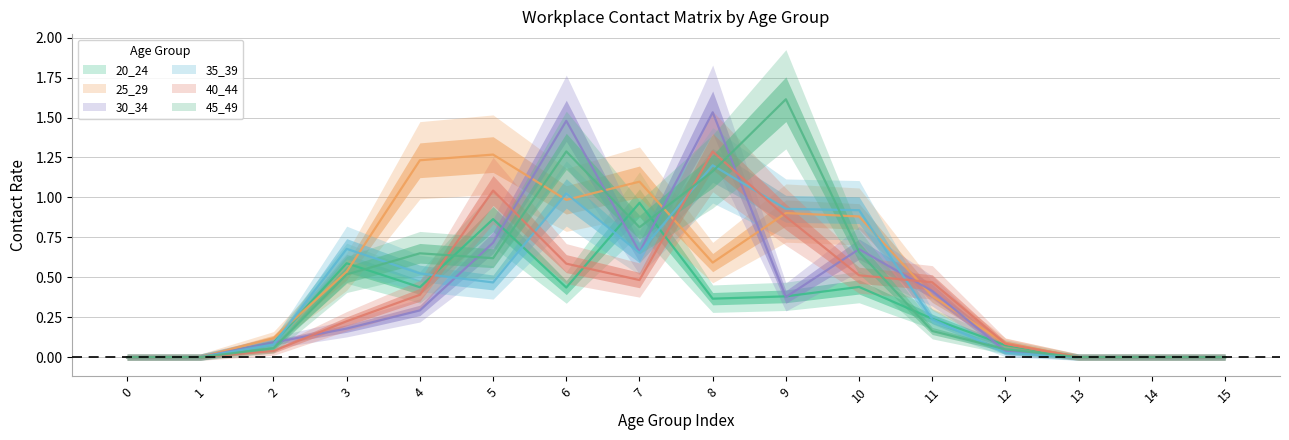

Between 6 and 11, which series saw the biggest shift?

45_49